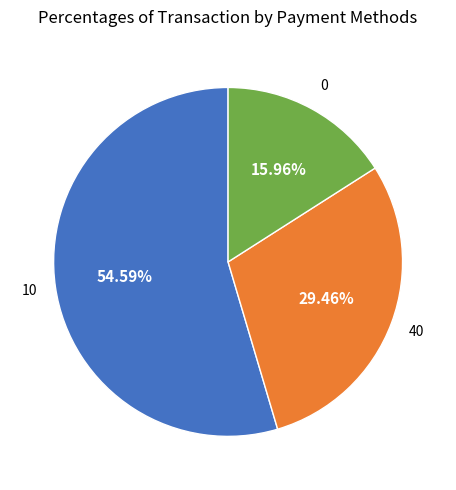

Does any single category account for the majority?

Yes